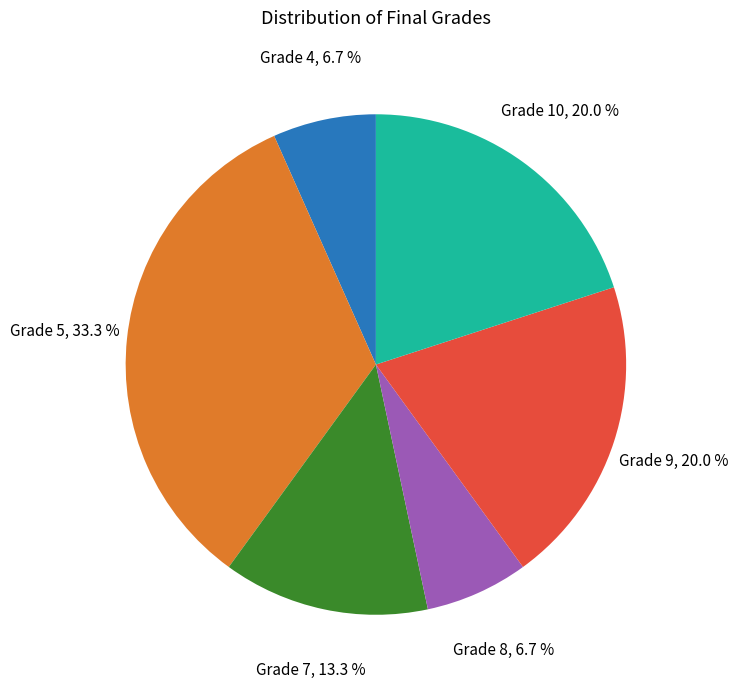

Between Grade 7 and Grade 10, which is larger?

Grade 10